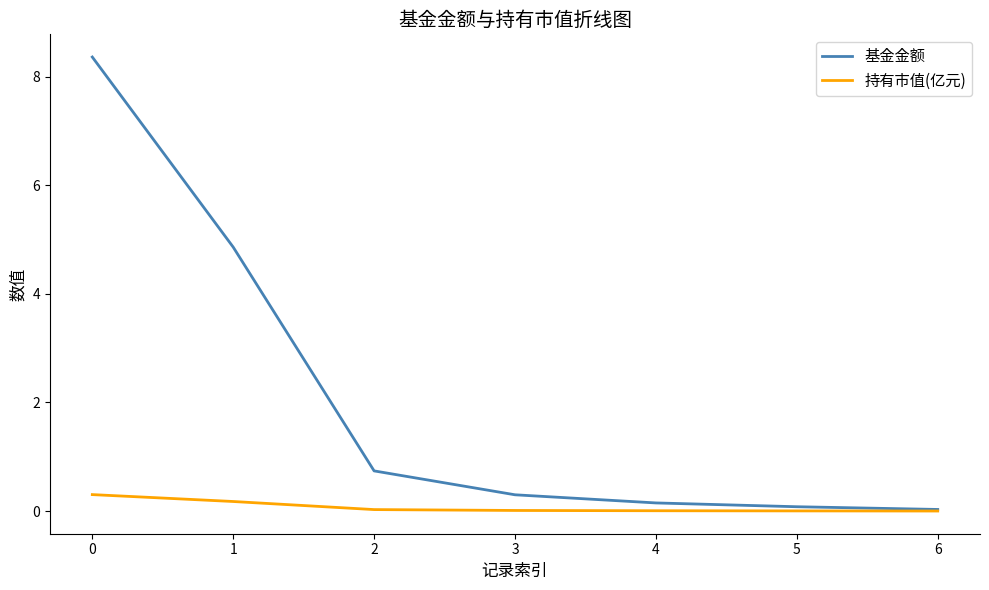

What is the highest value of the 基金金额 series?

8.4